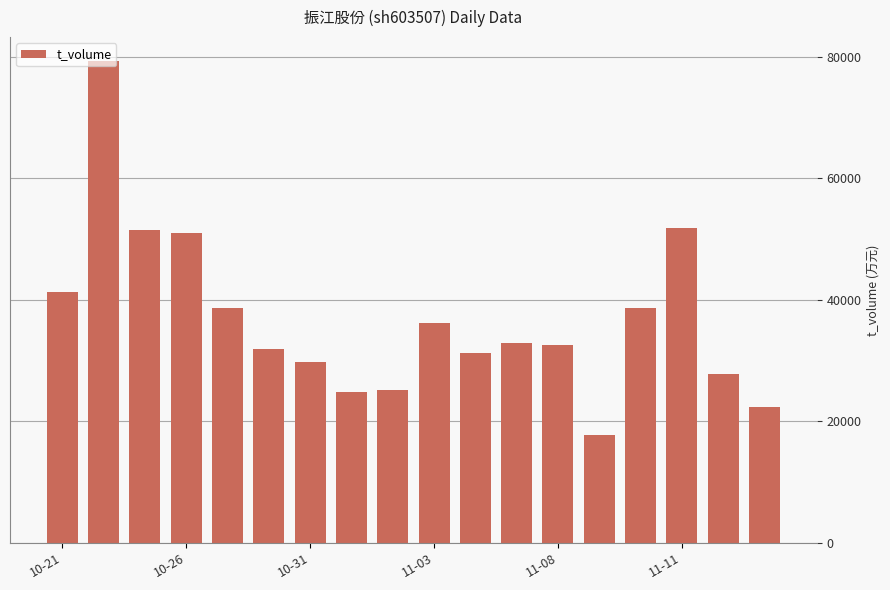

What is the difference between the maximum and minimum values?

61545